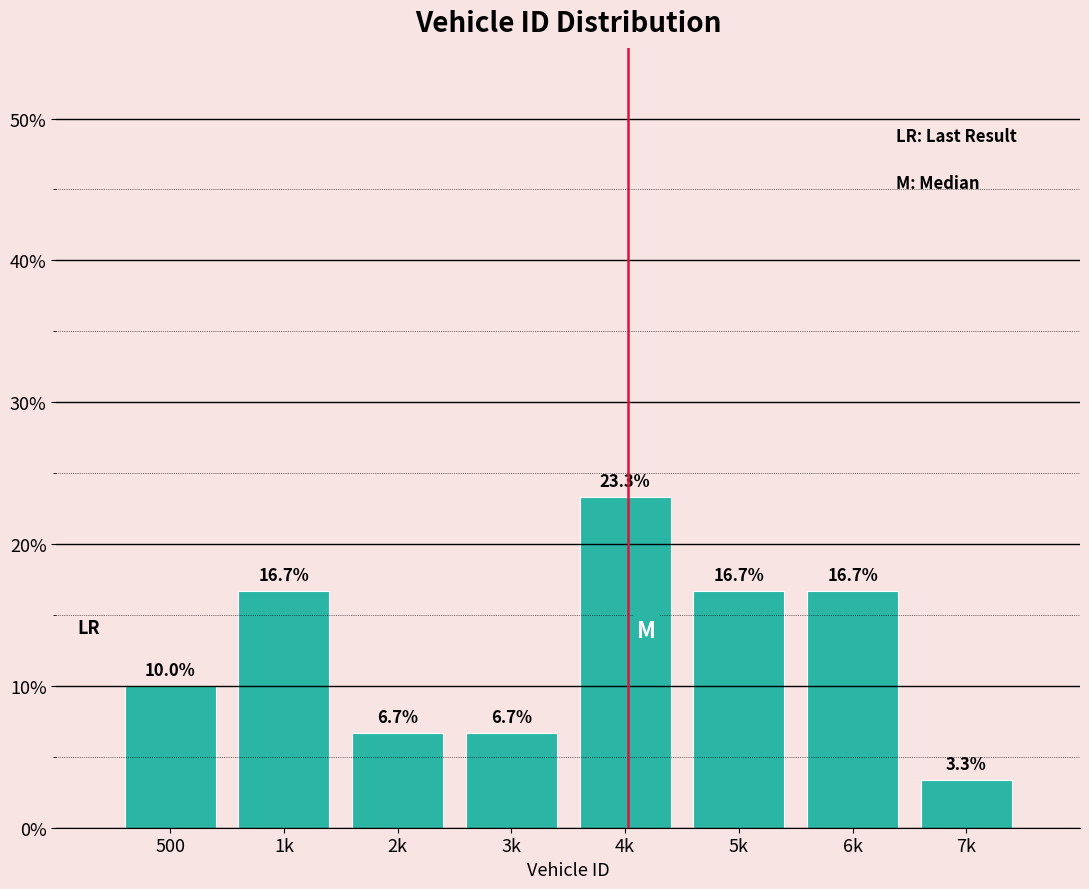

Reading left to right, list all the values displayed in this chart.

500=10.0	1k=16.7	2k=6.7	3k=6.7	4k=23.3	5k=16.7	6k=16.7	7k=3.3